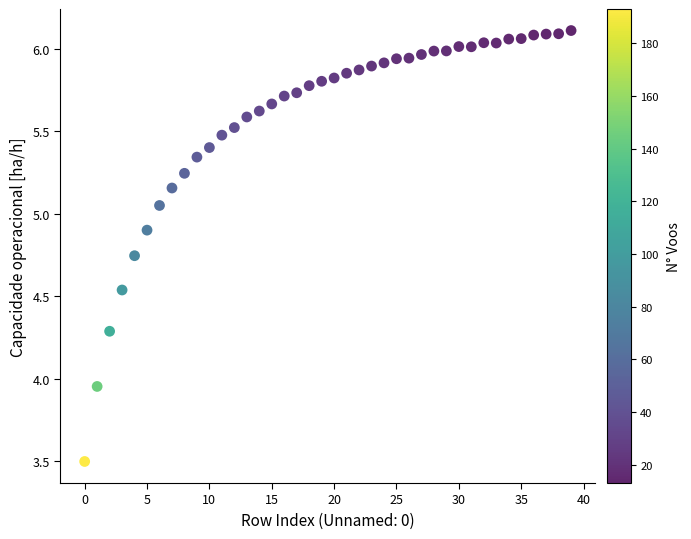

What is the range of Y values (max minus min)?

2.6